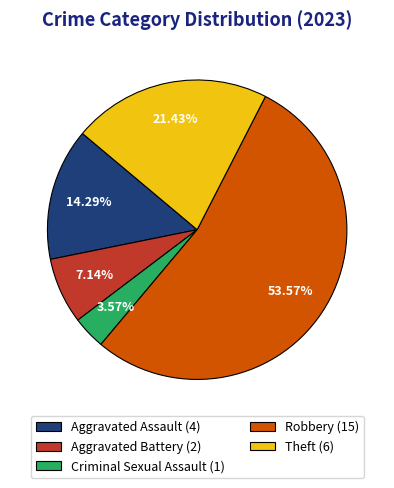

Rank the categories by value from lowest to highest.

Criminal Sexual Assault (1), Aggravated Battery (2), Aggravated Assault (4), Theft (6), Robbery (15)